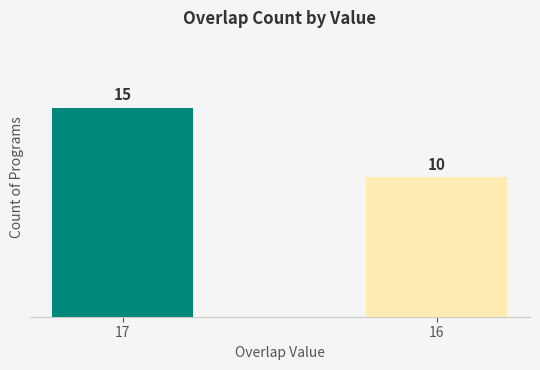

Does the chart contain stacked bars?

No